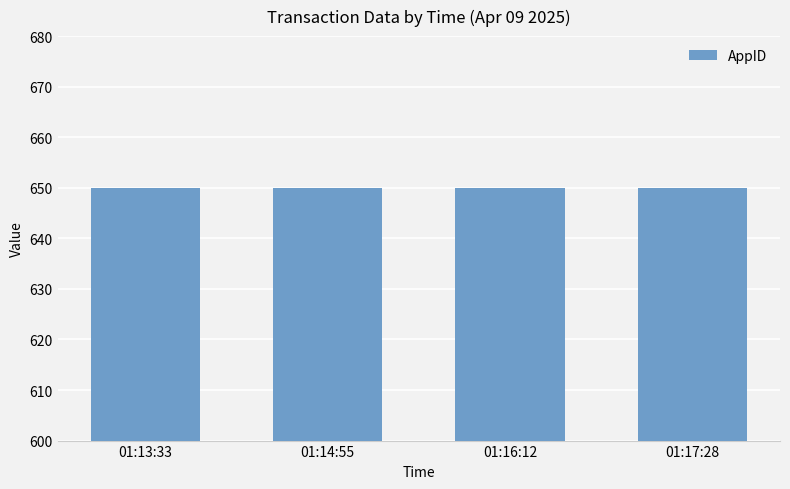

What is the sum of the AppID values at 01:13:33 and 01:17:28?

1300